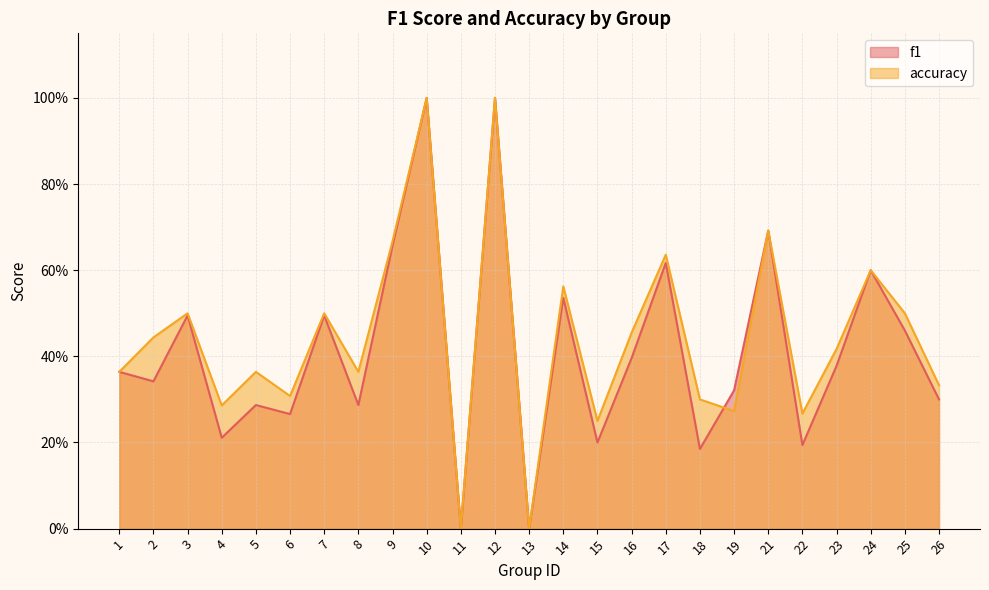

At how many categories does at least one series exceed 0?

23